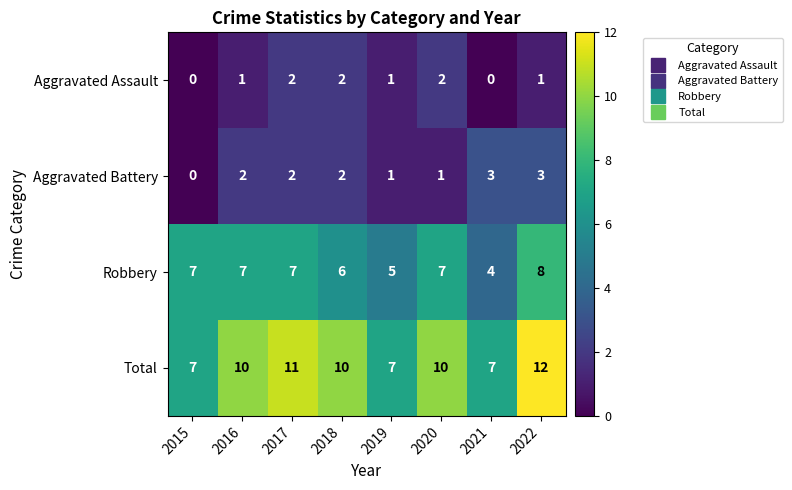

What is the average value of the Robbery series?

6